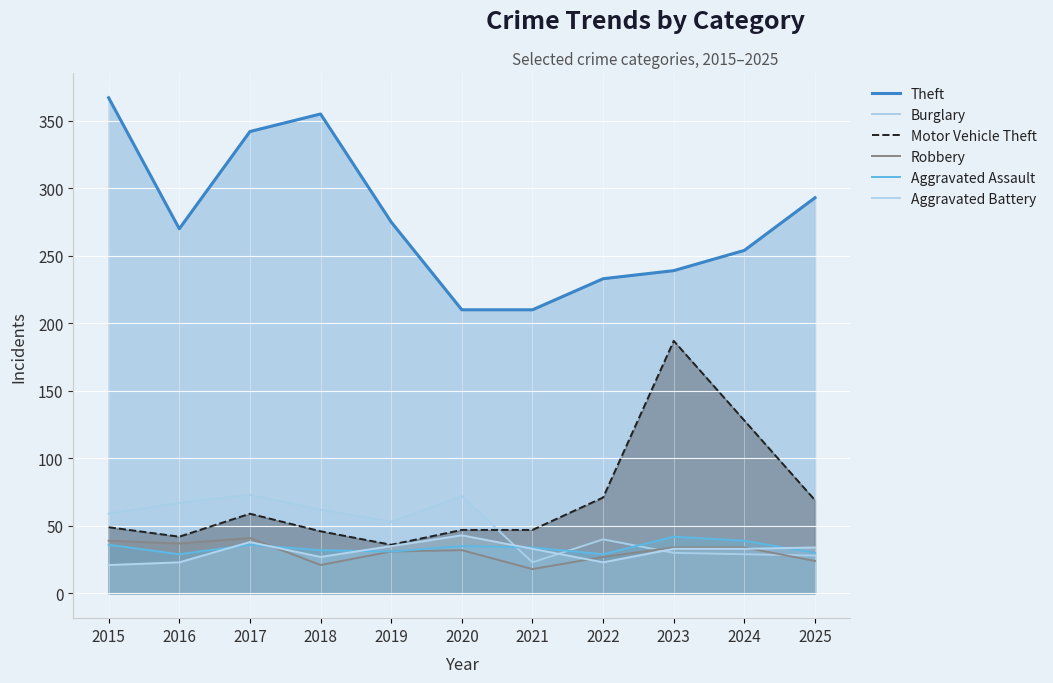

What is the value of the Theft point at the 10th from the left?

254